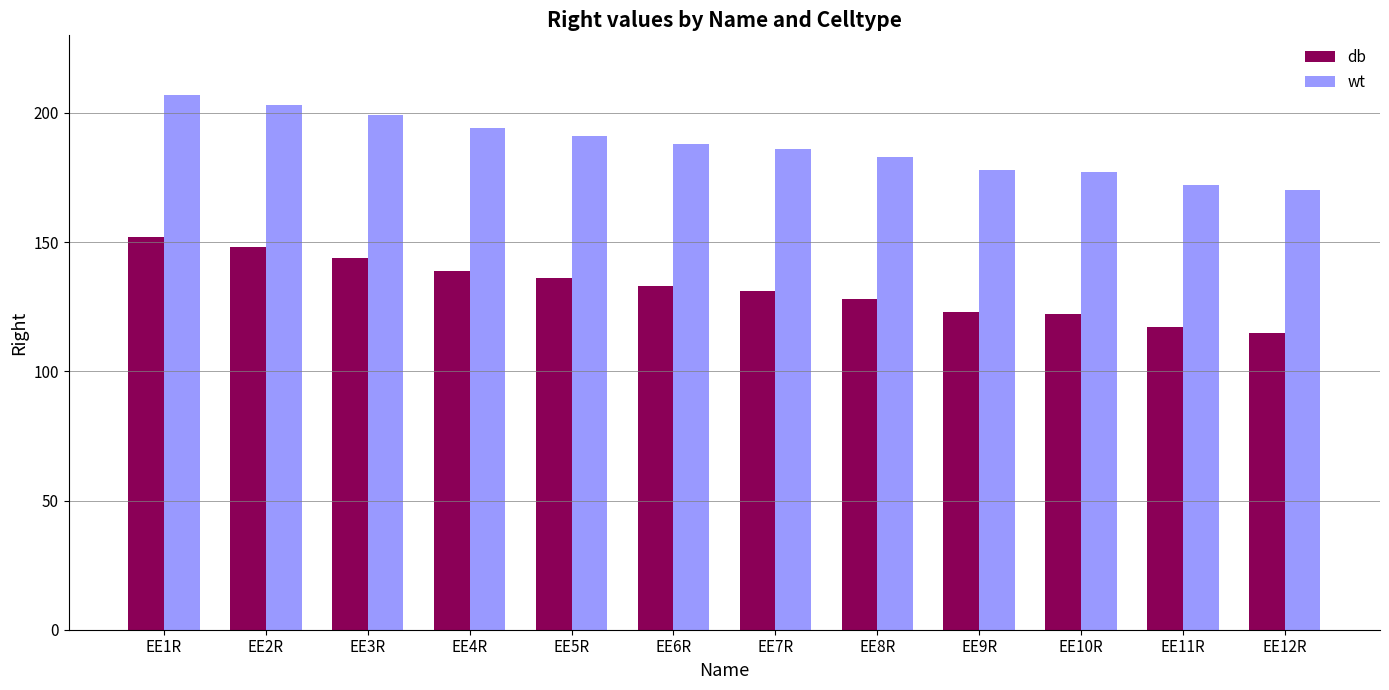

Rank the series by their average value, from highest to lowest.

wt, db